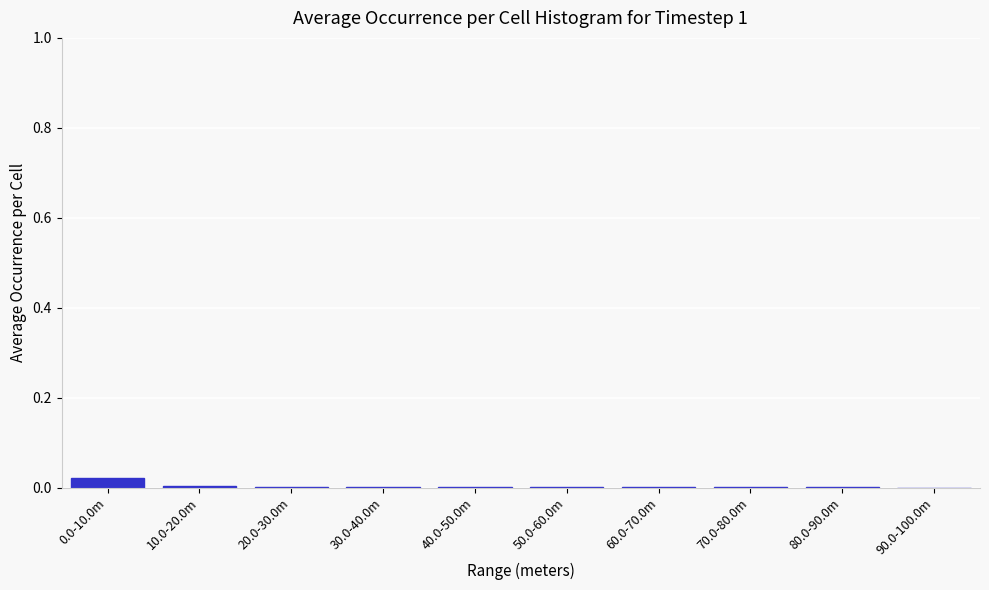

True or false: the data shows 0.0 at 40.0-50.0m.

True